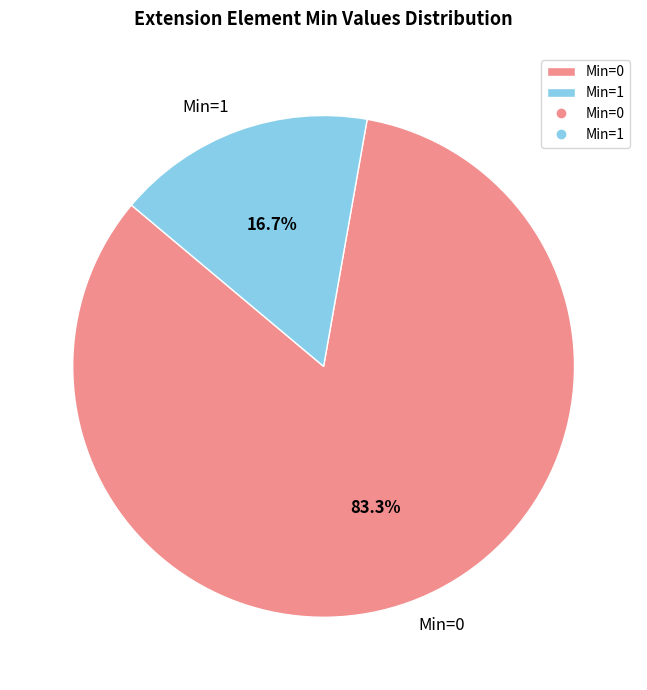

Which slice is the largest?

Min=0